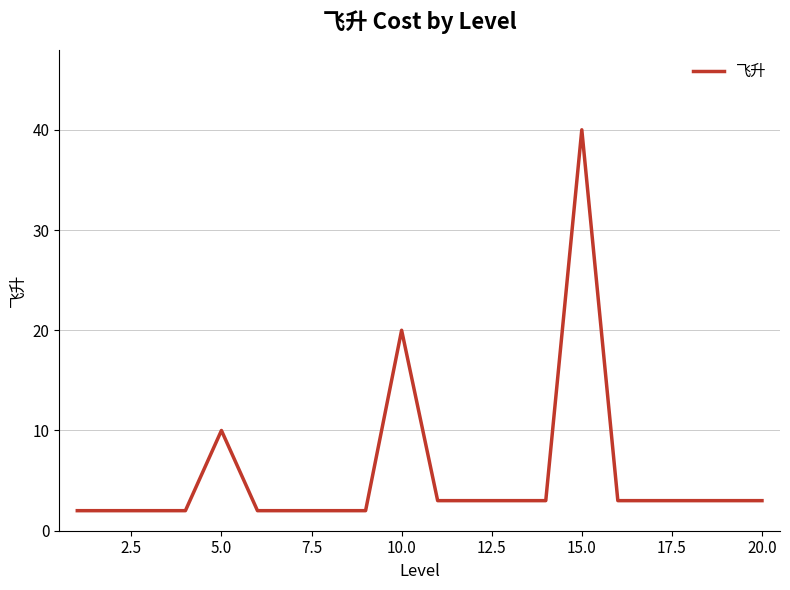

Reading left to right, extract all data points from this chart.

2	2	2	2	10	2	2	2	2	20	3	3	3	3	40	3	3	3	3	3